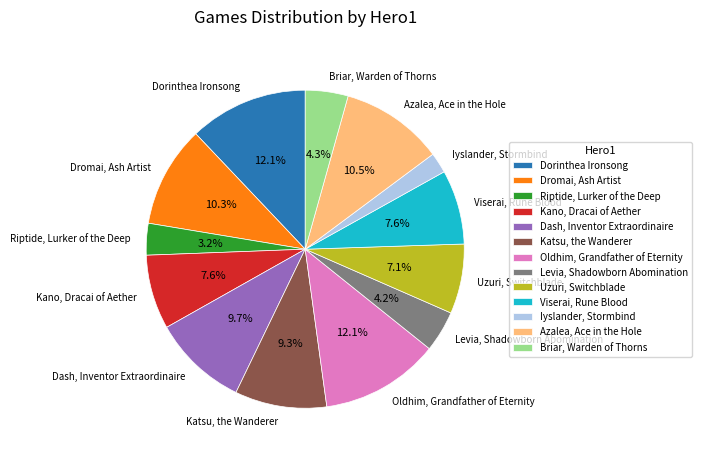

How many segments does this pie chart have?

13